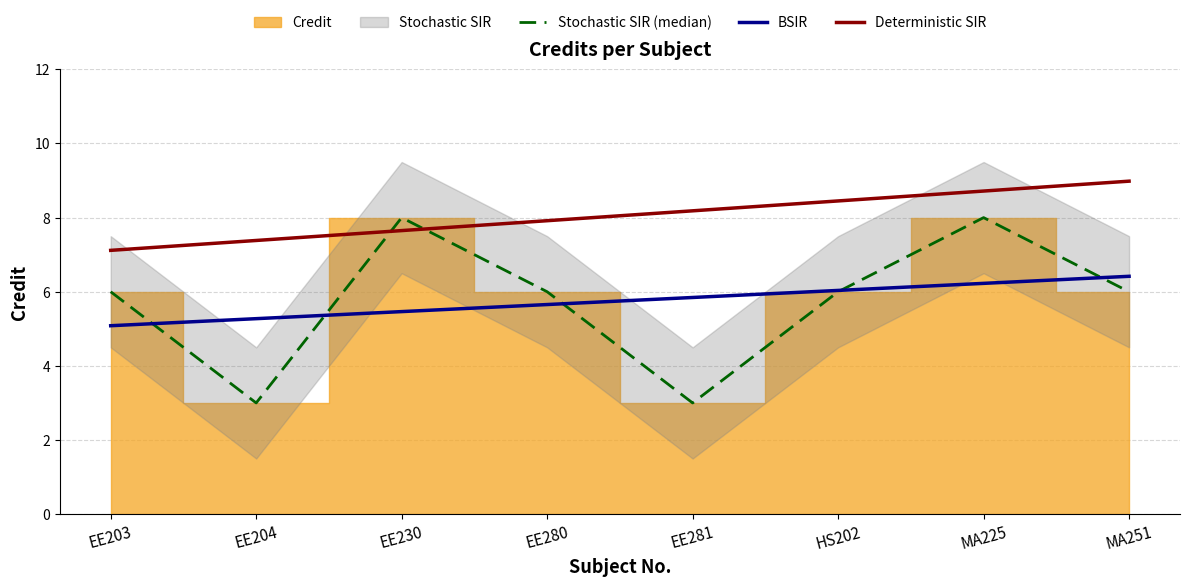

Is it true that BSIR equals 2.8 at EE204?

False